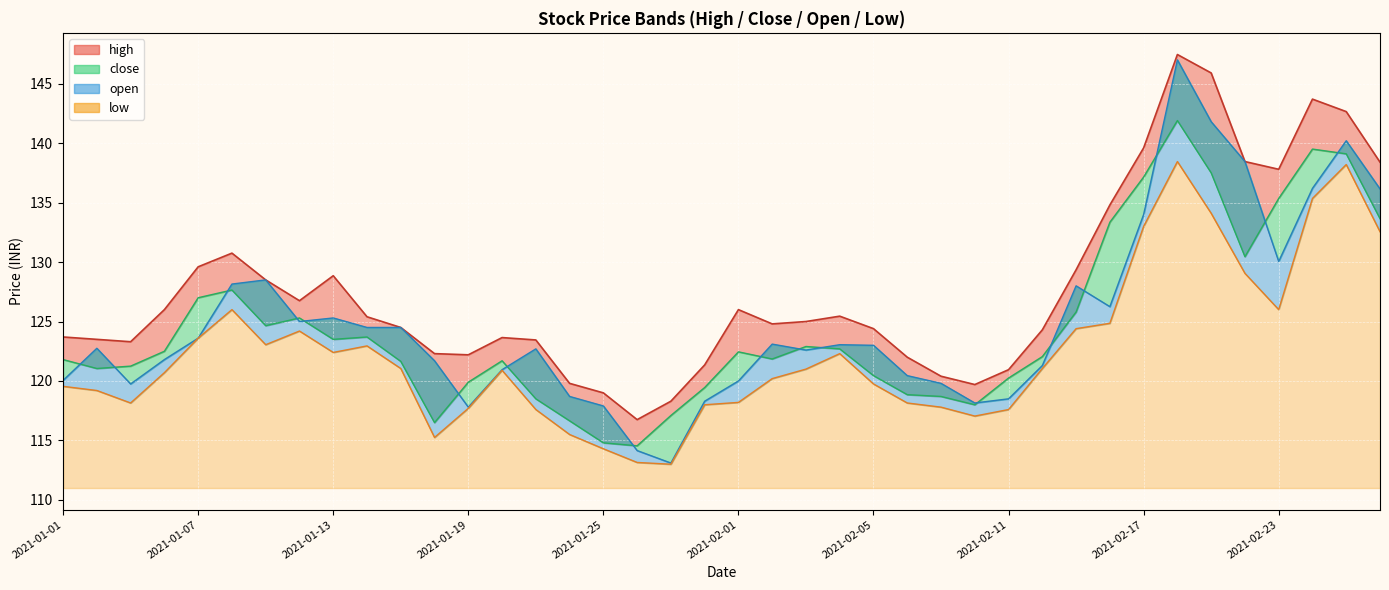

What is the label of the 33rd point from the right?

2021-01-12